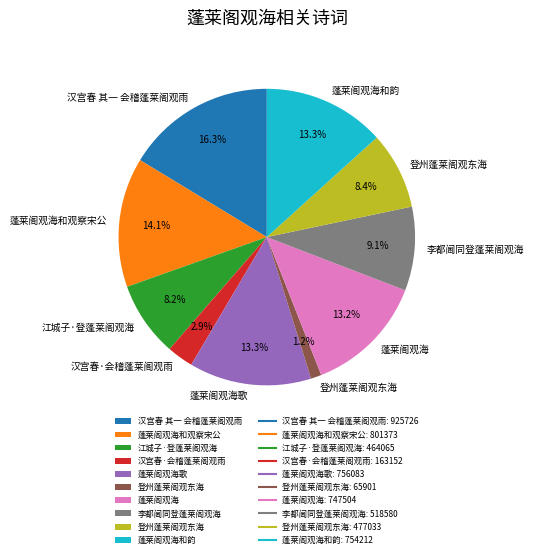

Is there a majority slice in this chart?

No